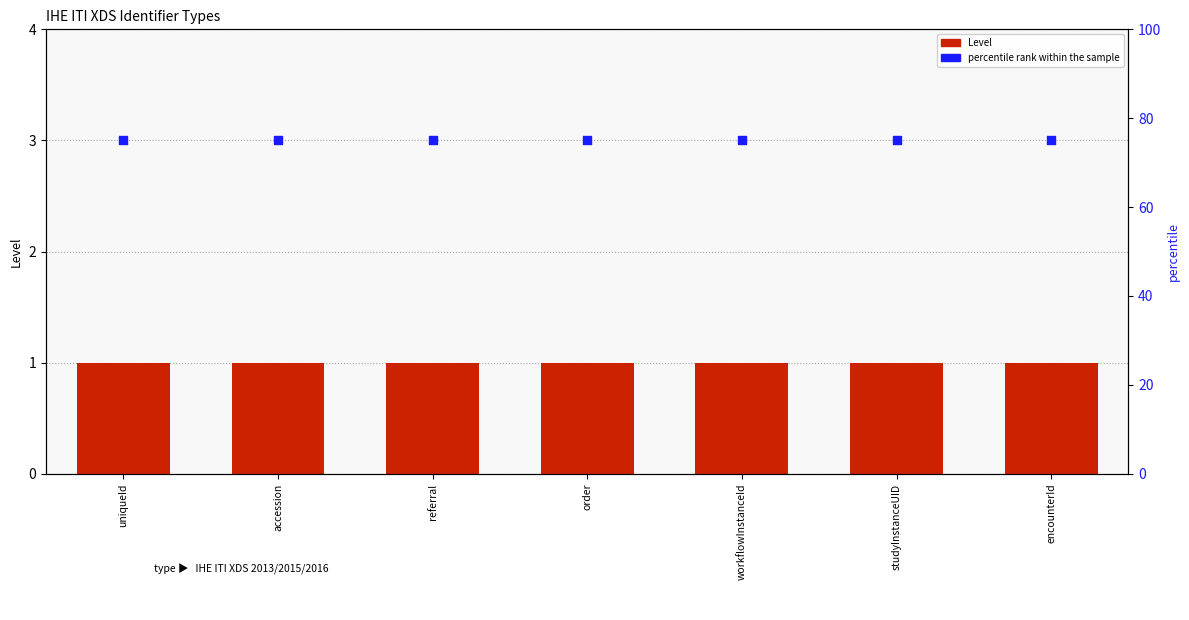

Which series contains the lowest Y value?

Level